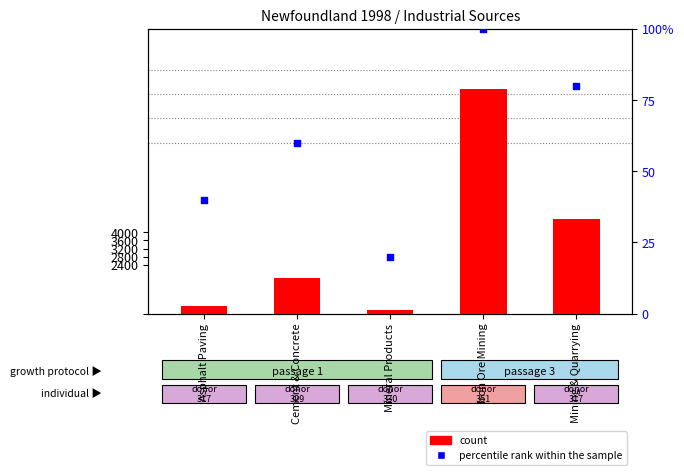

Which series has the widest spread of Y values?

percentile rank within the sample